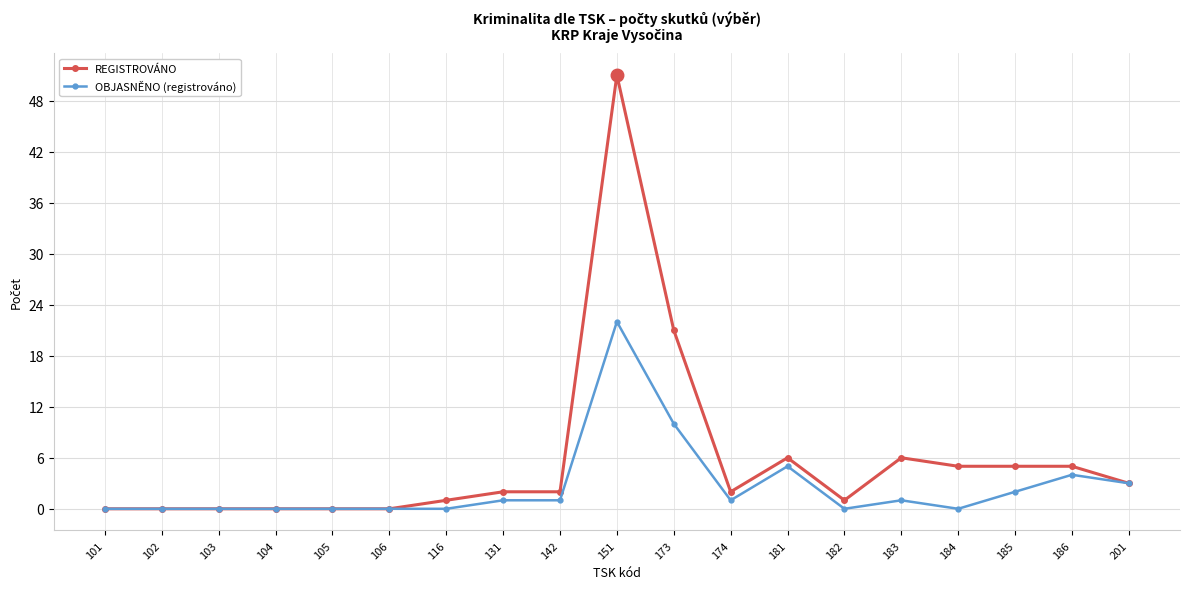

Is the value of REGISTROVÁNO at 116 greater than the value of OBJASNĚNO (registrováno) at 181?

No